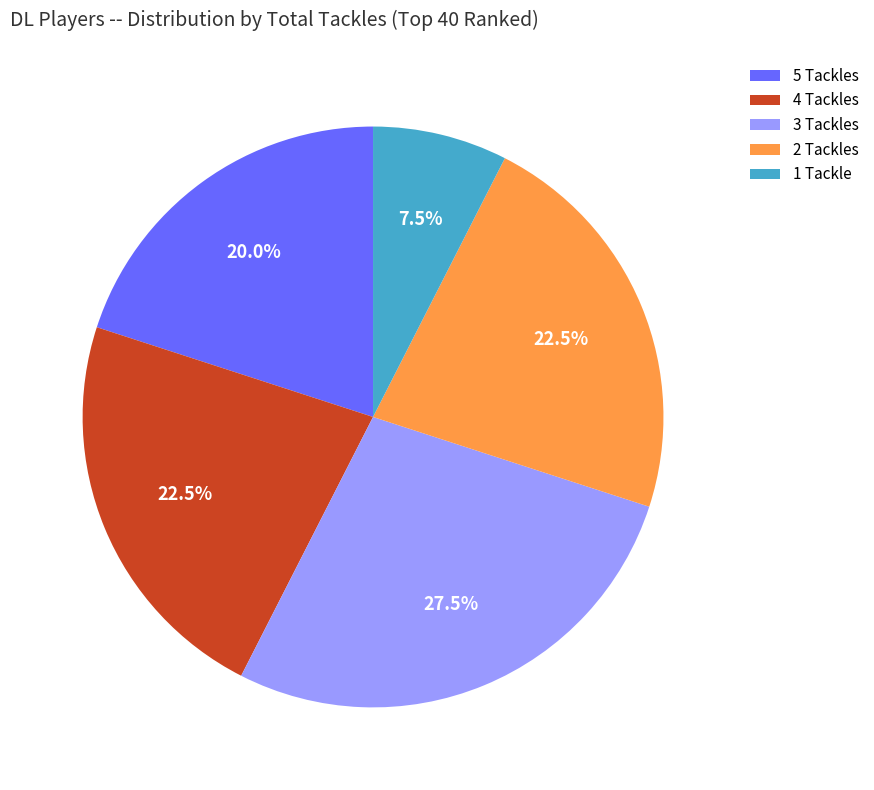

Does any single category account for the majority?

No